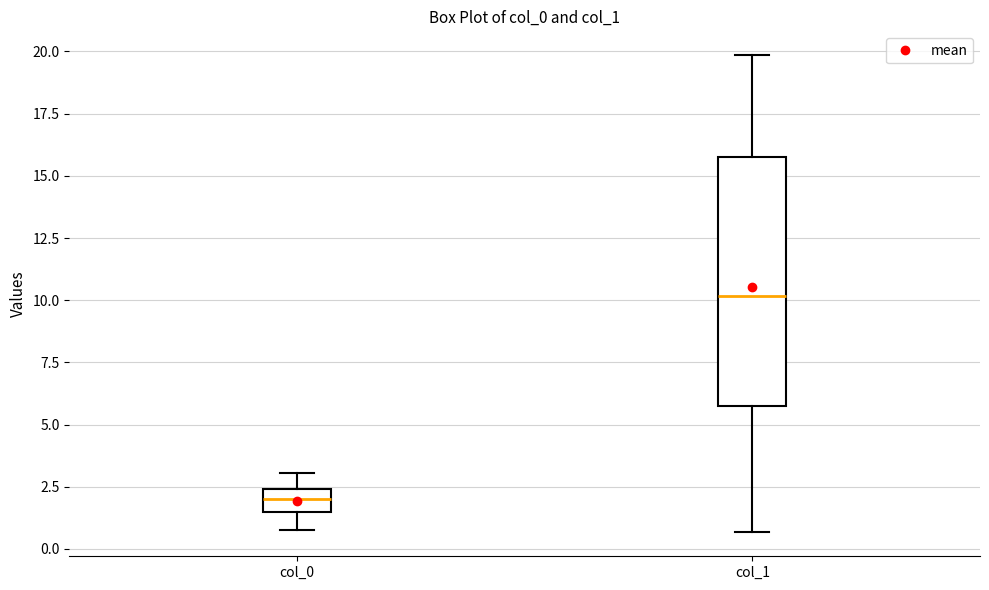

Which box's median line is the lowest?

col_0